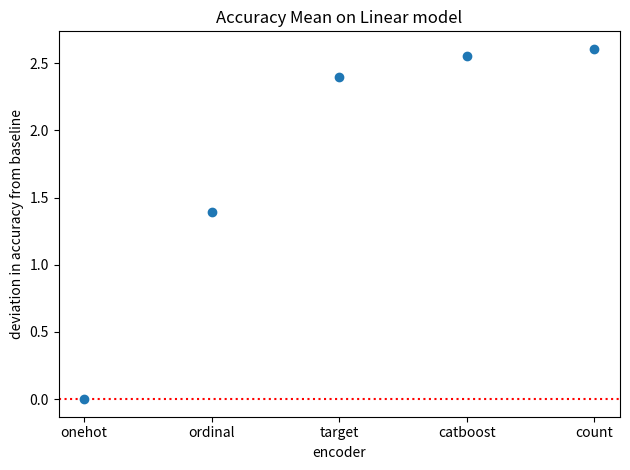

What is the average Y value?

1.8